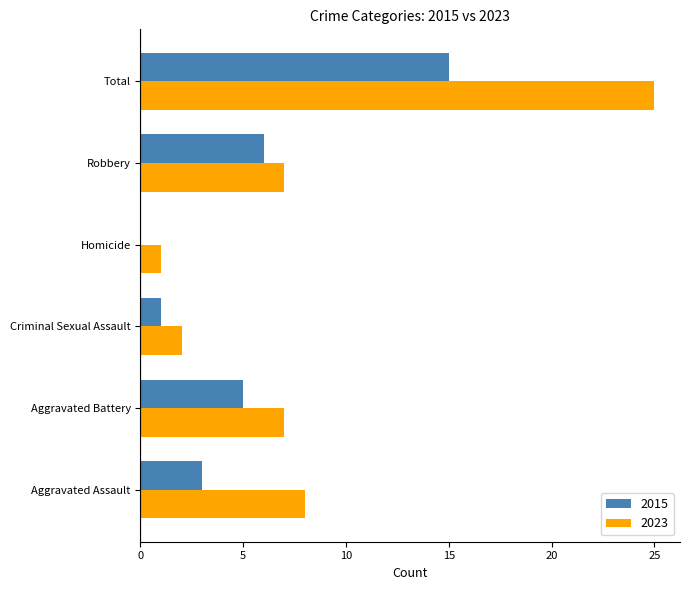

What are all the series names shown in the legend?

2015, 2023